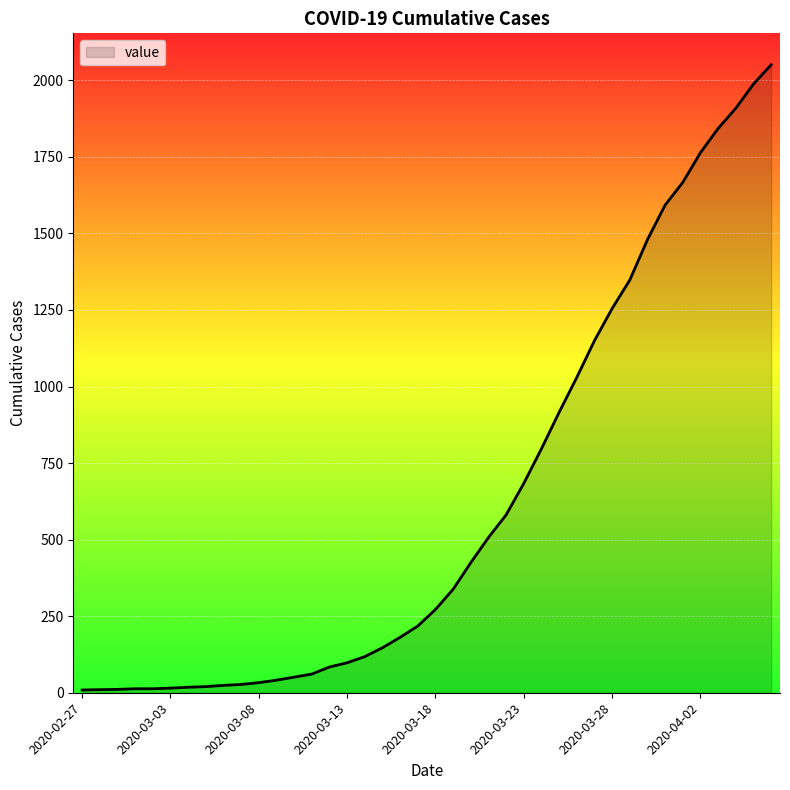

What is the maximum value shown in the chart?

2051